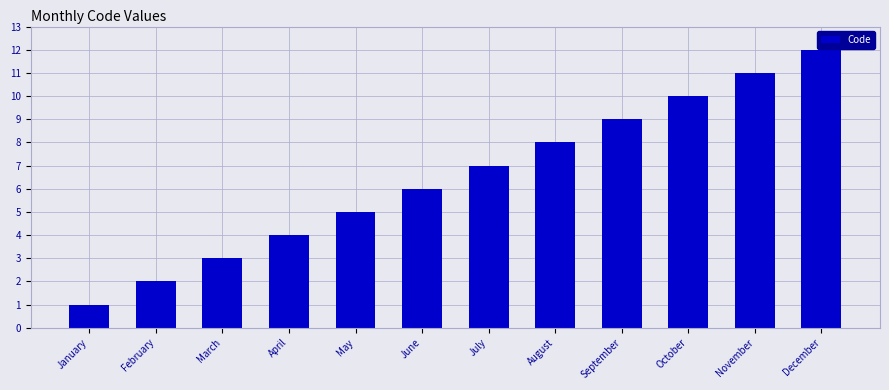

True or false: the data shows 11 at November.

True